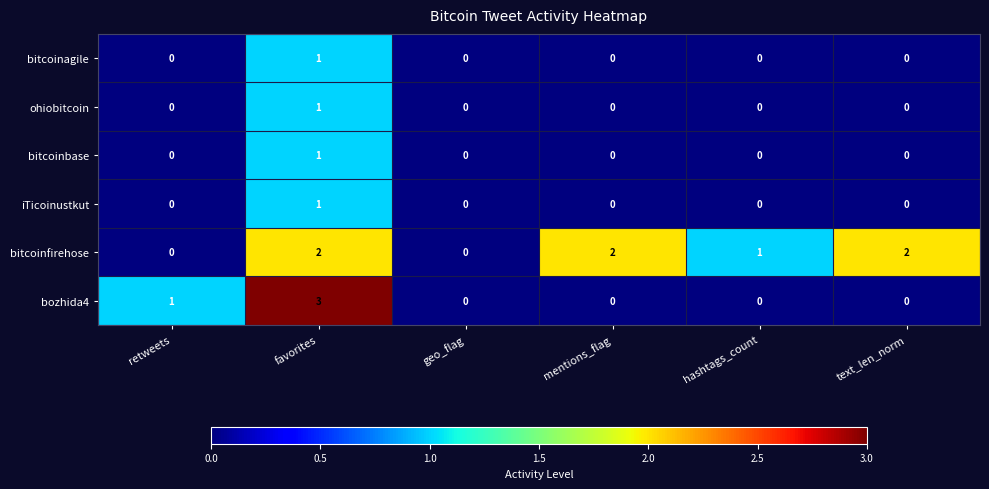

How many series are shown in this chart?

6